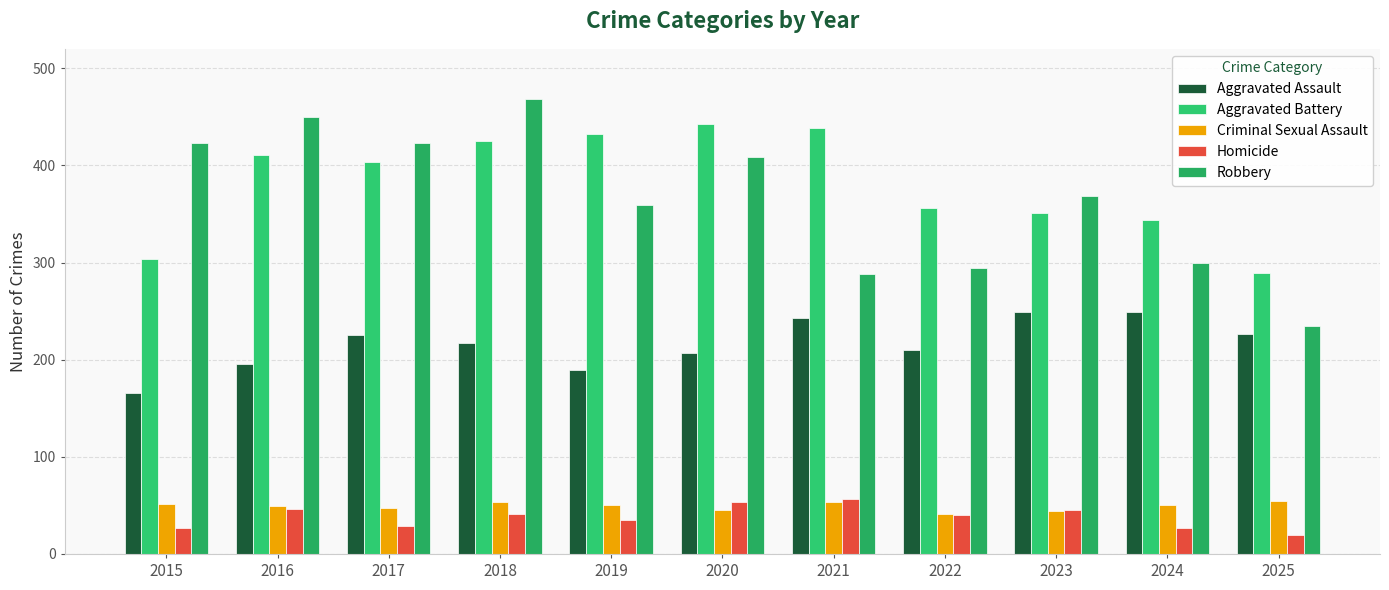

Reading left to right, what are all the values shown in this chart?

Aggravated Assault: 2015=166	2016=196	2017=225	2018=217	2019=189	2020=207	2021=243	2022=210	2023=249	2024=249	2025=226
Aggravated Battery: 2015=304	2016=411	2017=403	2018=425	2019=432	2020=443	2021=439	2022=356	2023=351	2024=344	2025=289
Criminal Sexual Assault: 2015=51	2016=49	2017=47	2018=54	2019=50	2020=45	2021=54	2022=41	2023=44	2024=50	2025=55
Homicide: 2015=27	2016=46	2017=29	2018=41	2019=35	2020=54	2021=57	2022=40	2023=45	2024=27	2025=20
Robbery: 2015=423	2016=450	2017=423	2018=468	2019=359	2020=409	2021=288	2022=294	2023=368	2024=300	2025=235